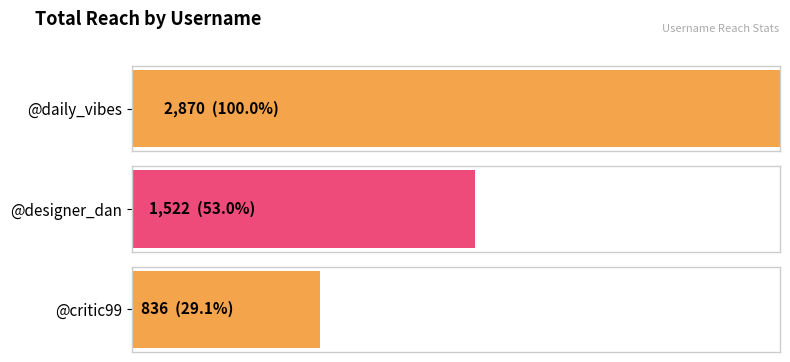

What is the greatest value displayed?

2870